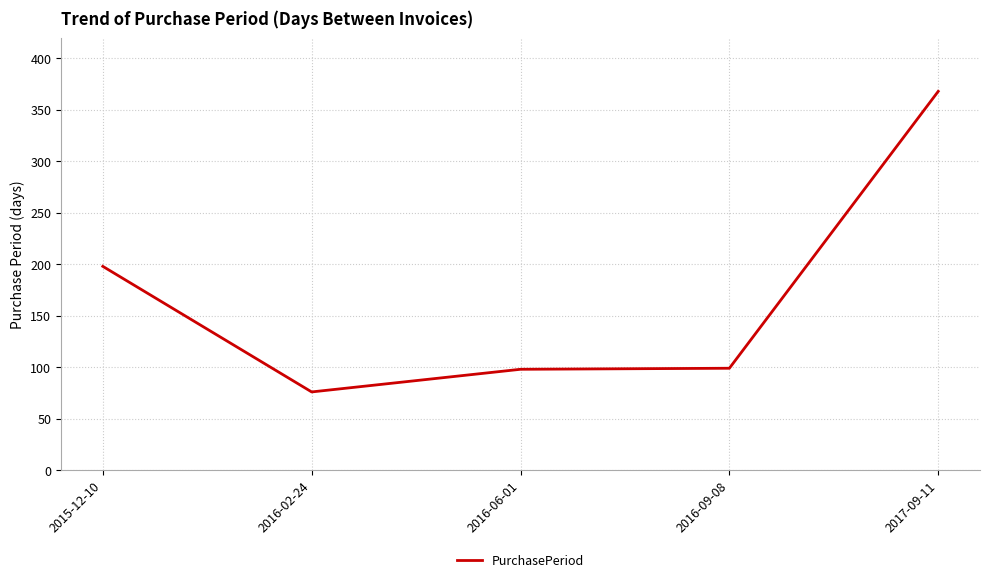

True or false: the data shows 76 at 2016-02-24.

True